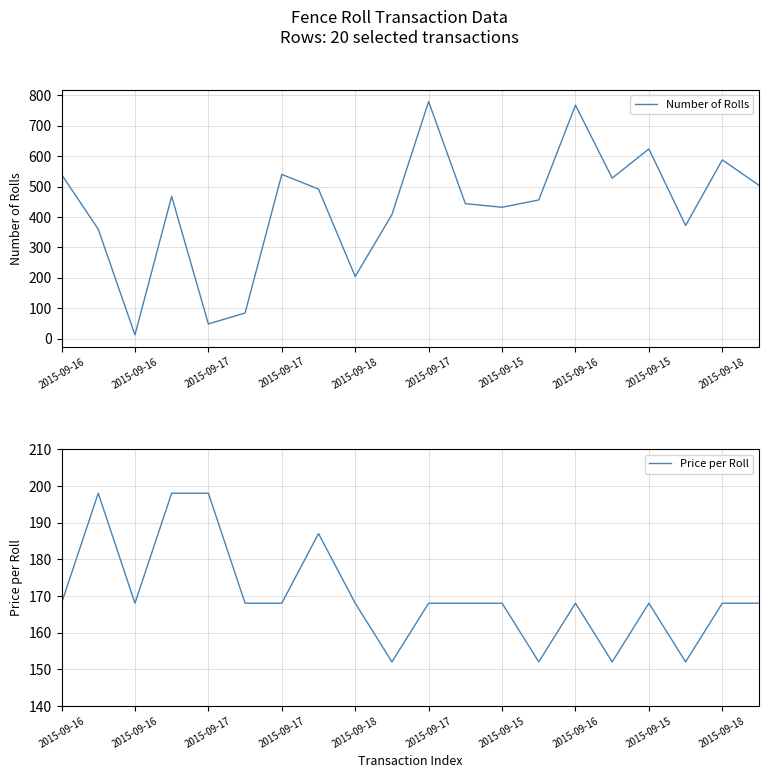

What is the difference between the maximum and minimum values in the Price per Roll series?

46